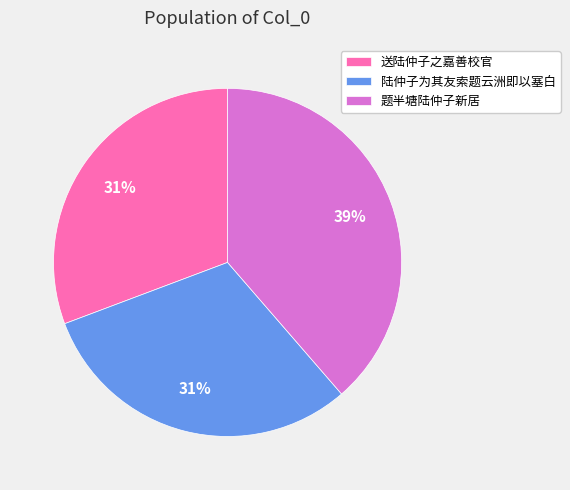

Between 送陆仲子之嘉善校官 and 题半塘陆仲子新居, which is larger?

题半塘陆仲子新居